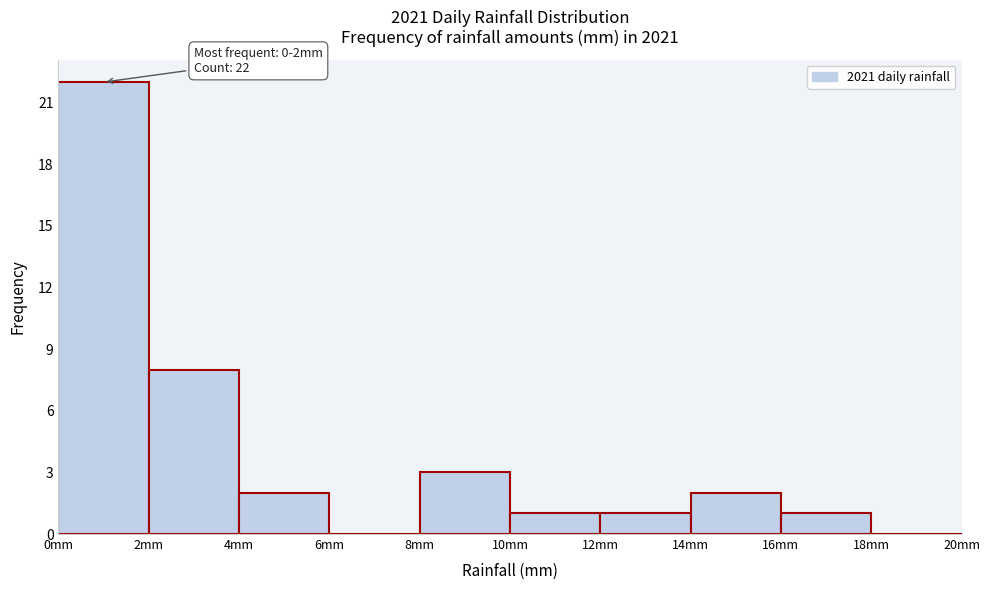

Over which range of the x-axis is the bar tallest?

0 to 2